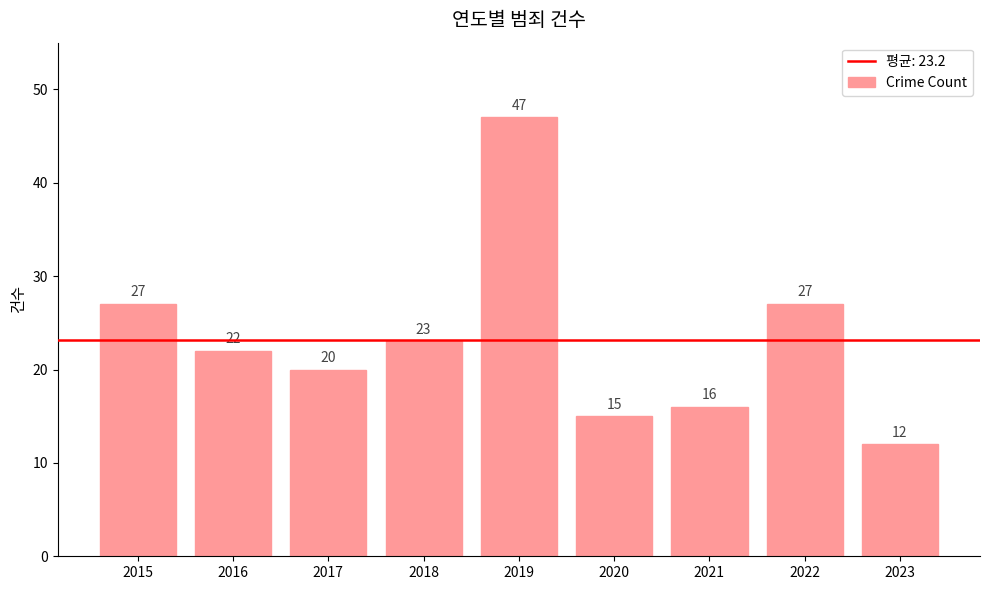

At which category does the chart reach its peak across all series?

2019